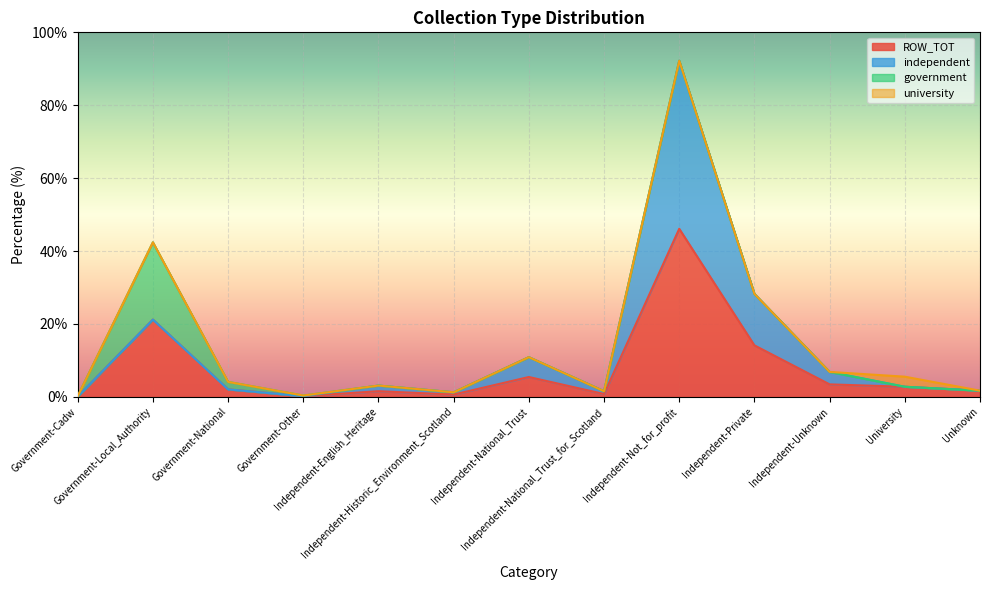

What are all the series names shown in the legend?

ROW_TOT, independent, government, university